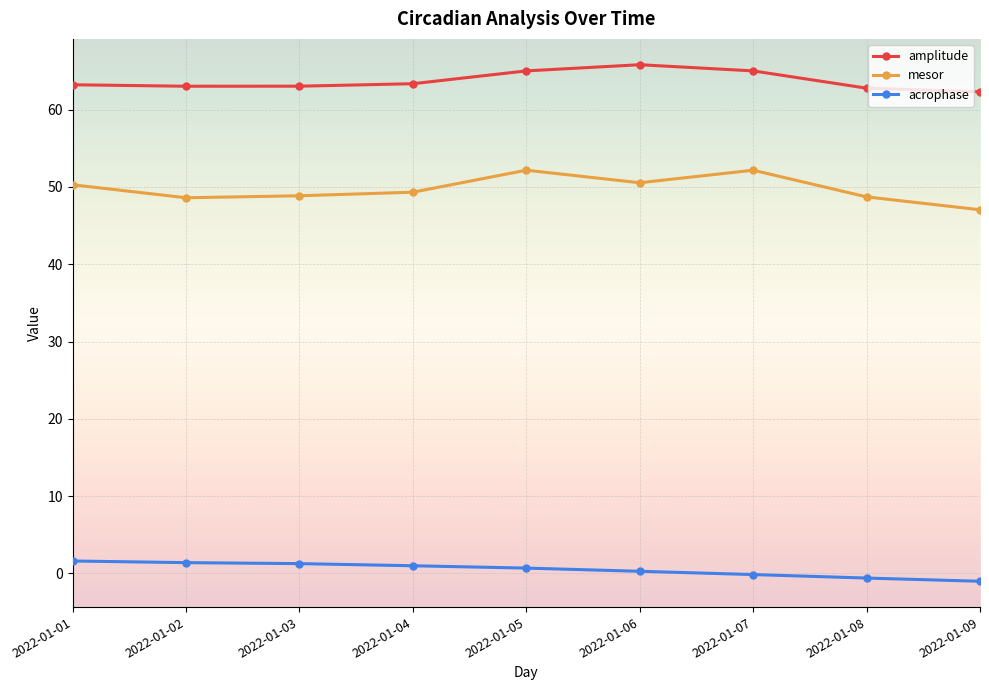

Rank the series by their maximum value, from highest to lowest.

amplitude, mesor, acrophase